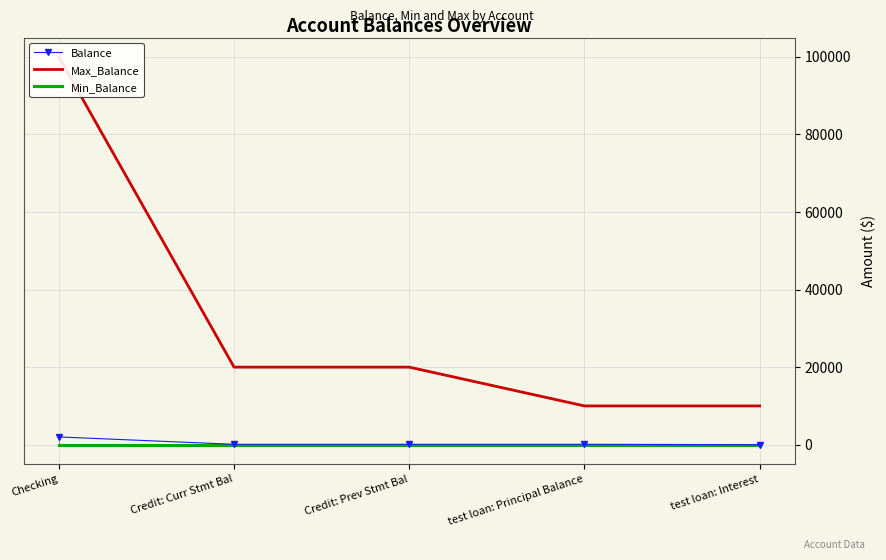

What position from the left is Checking?

1